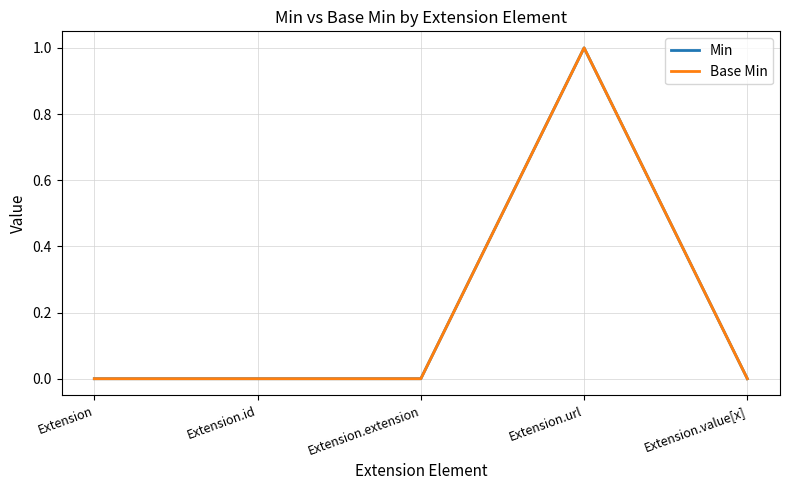

Reading left to right, extract all data points from this chart.

Min: 0	0	0	1	0
Base Min: 0	0	0	1	0